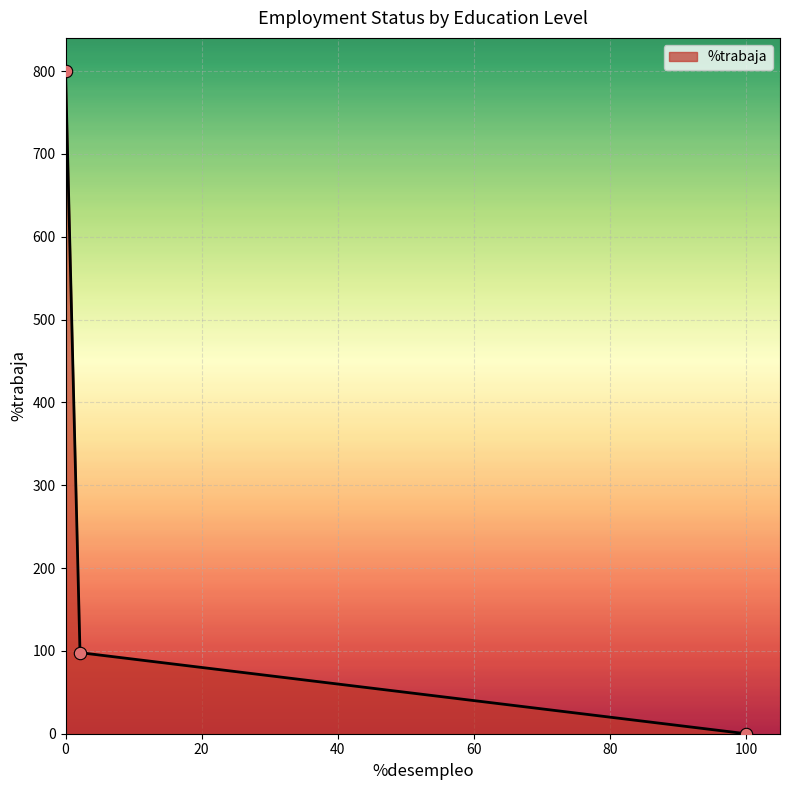

What is the maximum value shown in the chart?

800.0